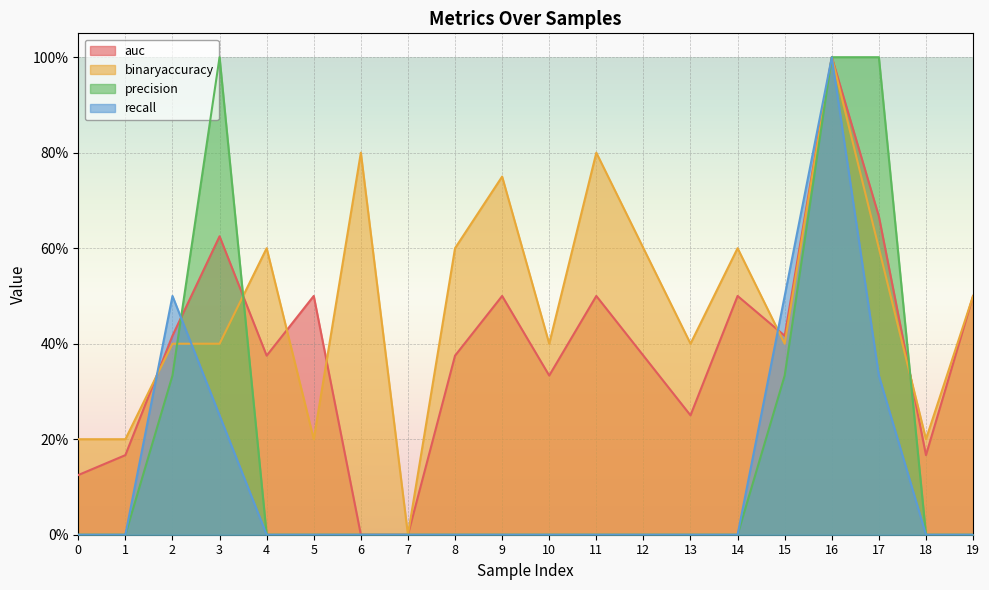

Does the chart display data point markers on the line(s)?

No